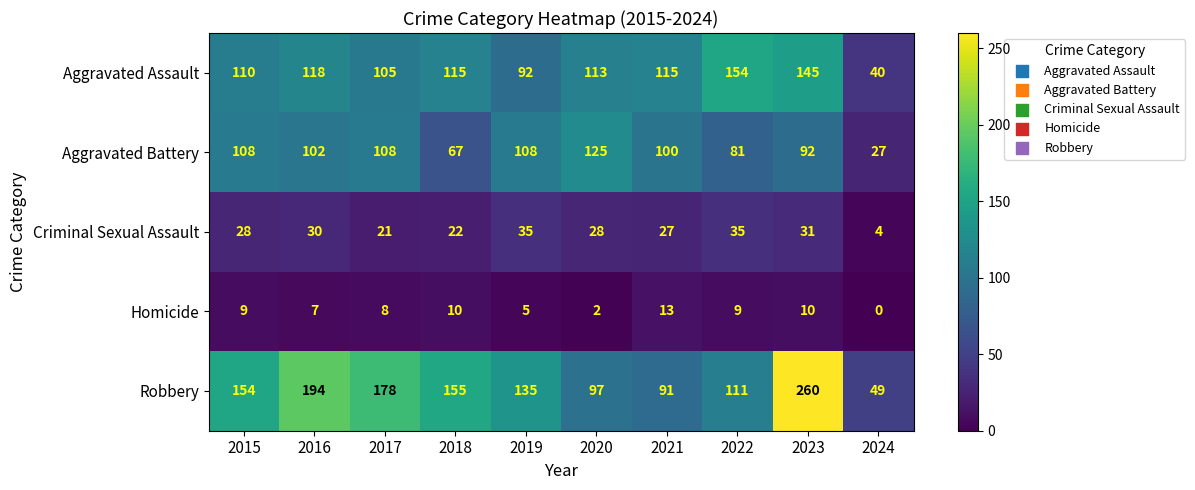

How many distinct data groups are displayed?

5